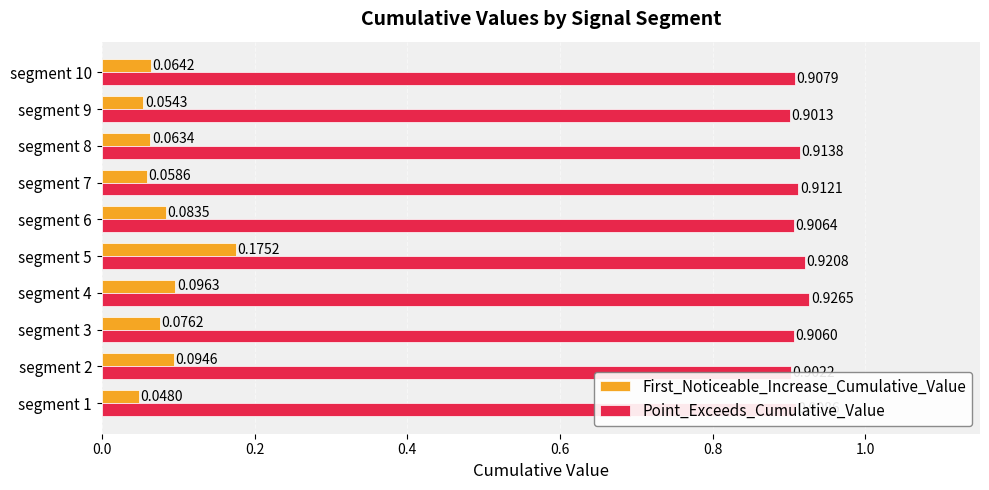

What is the sum of all First_Noticeable_Increase_Cumulative_Value values?

0.8